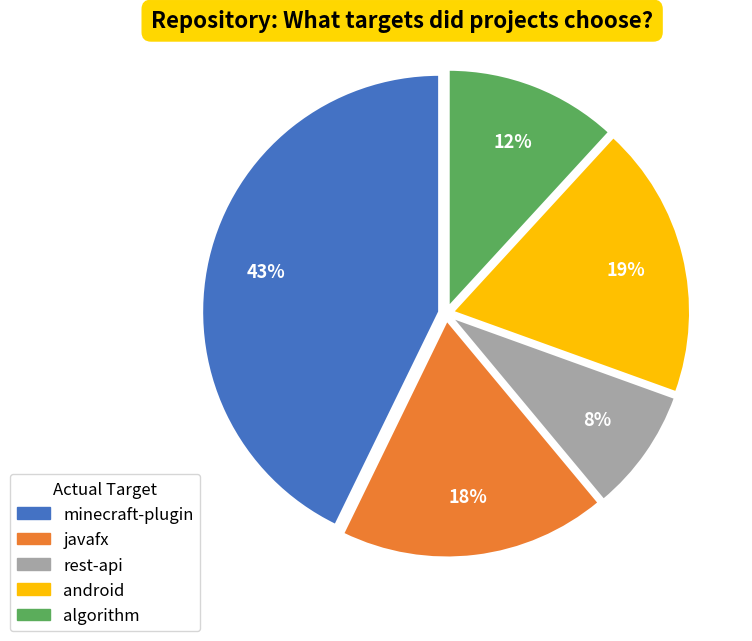

The rest-api slice represents 8% of the pie. True or false?

True